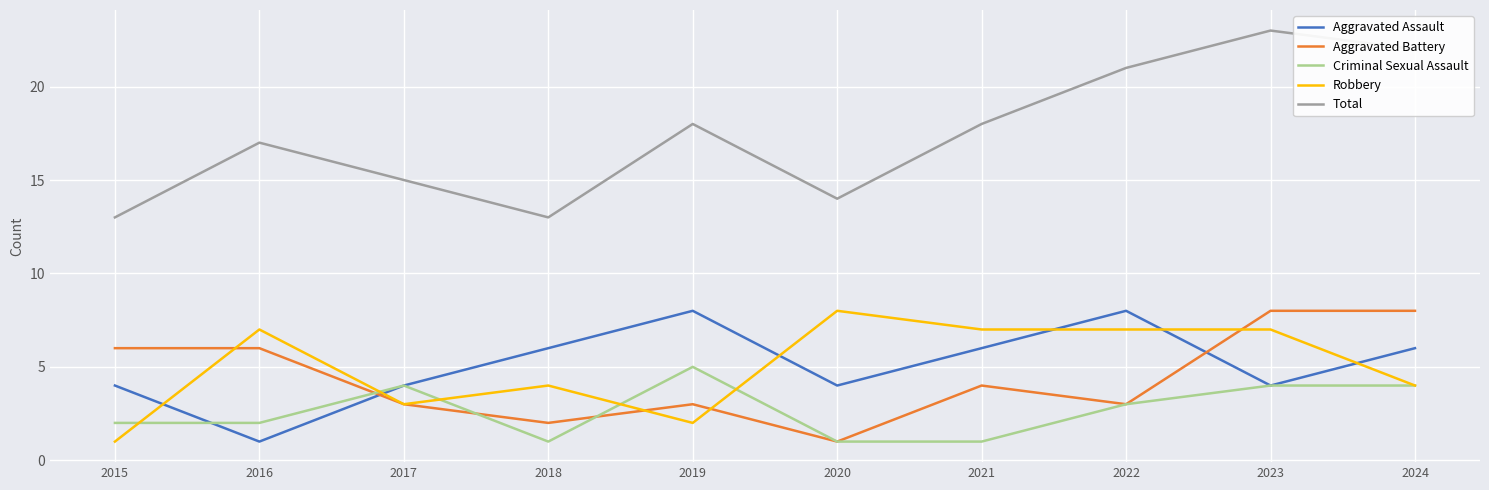

At 2019, list the series in order from smallest to largest.

Robbery, Aggravated Battery, Criminal Sexual Assault, Aggravated Assault, Total